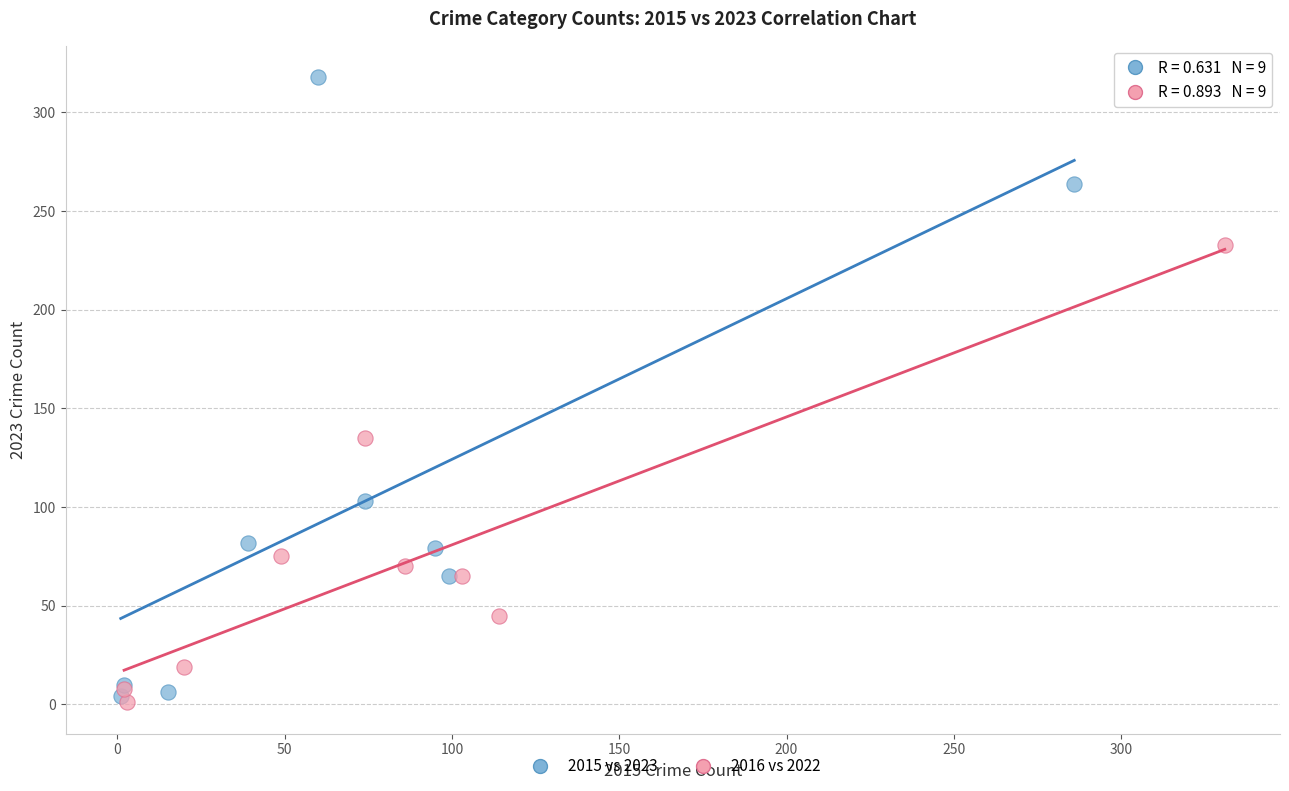

Which series has the largest Y range (max minus min)?

2015 vs 2023